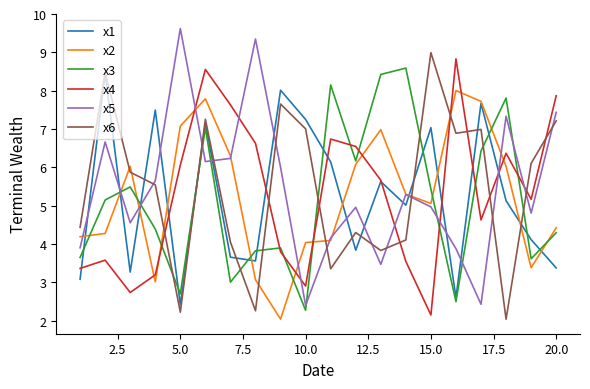

What is the maximum value shown in the chart?

9.6